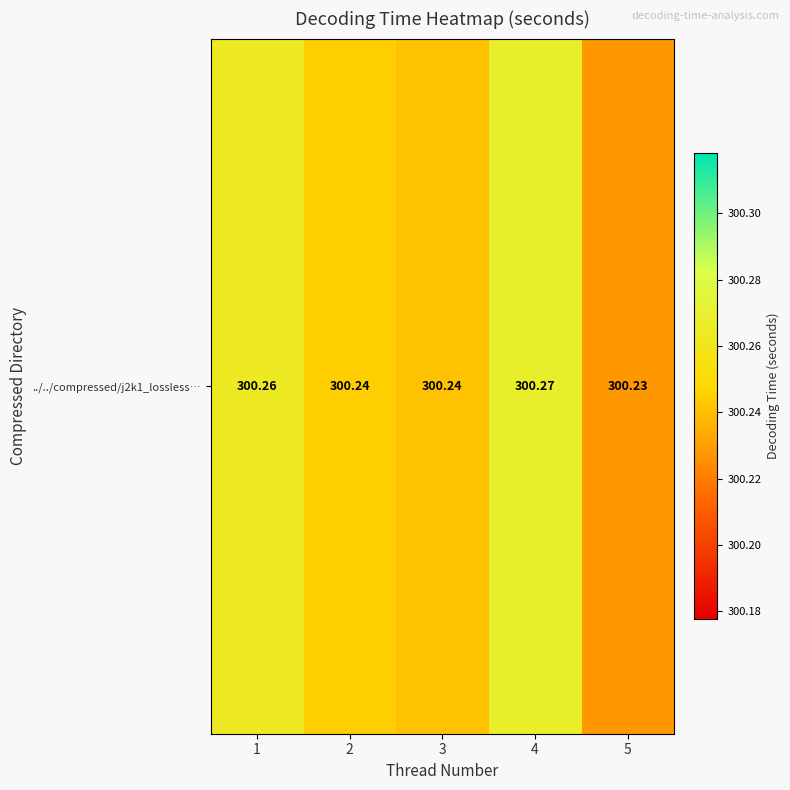

What is the sum of the values at 5 and 3?

600.5